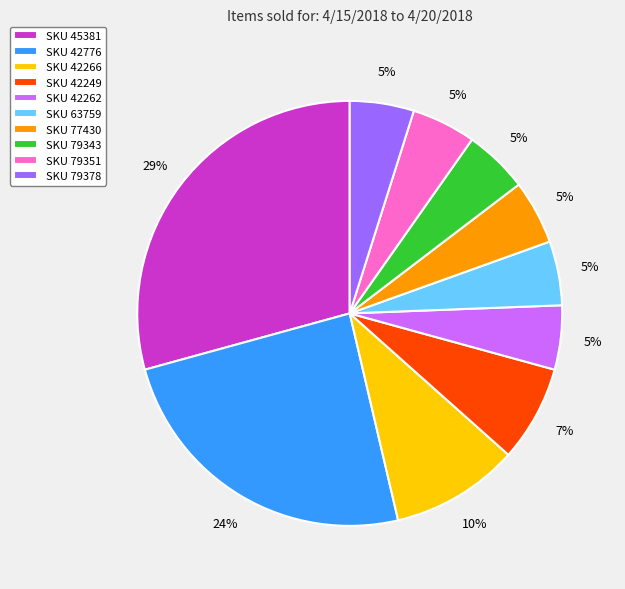

What percentage is the SKU 42249 slice, to the nearest percent?

7%